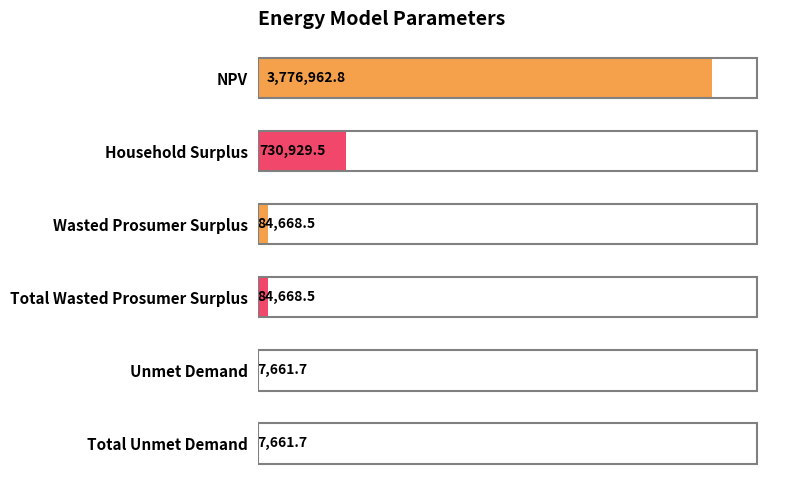

Between NPV and Total Wasted Prosumer Surplus, which is larger?

NPV